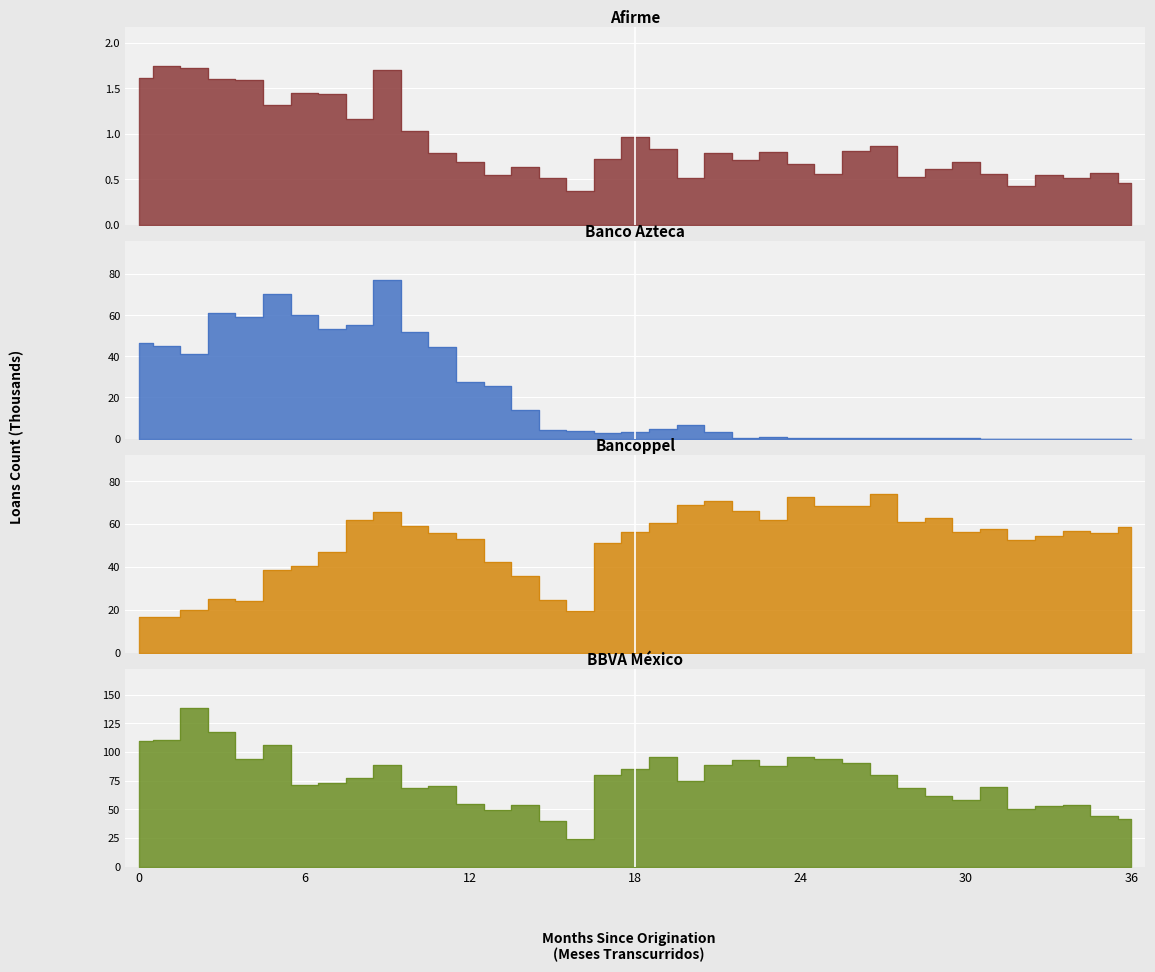

What is the approximate value of Banco Azteca at 28?

0.3